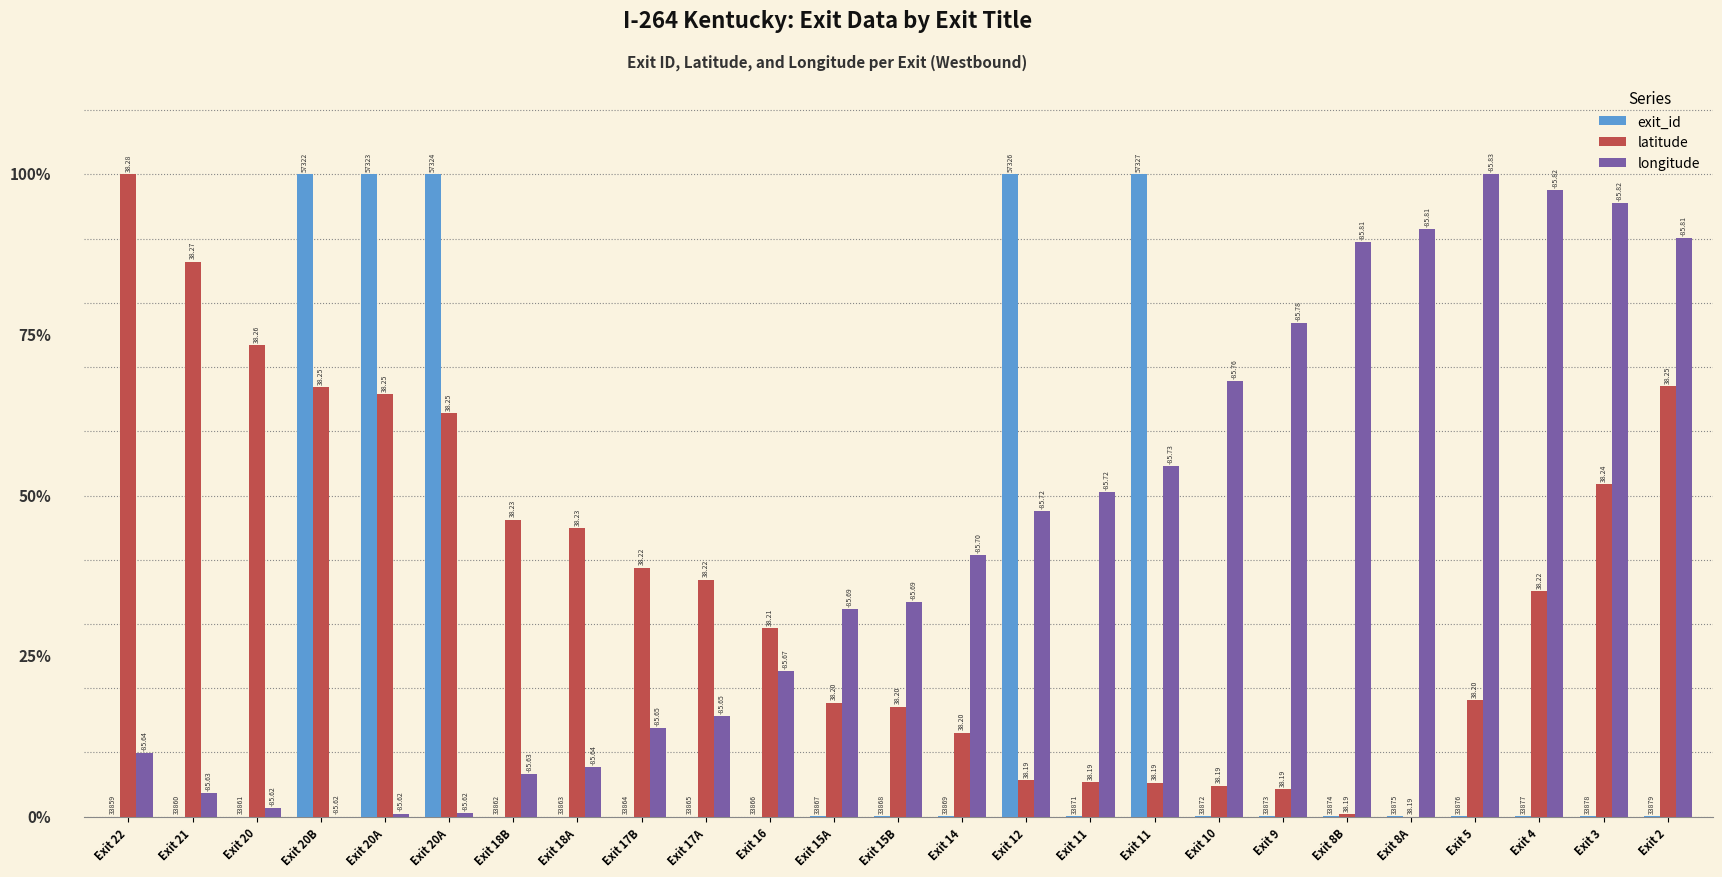

Are the bars grouped side by side (vs. stacked)?

Yes